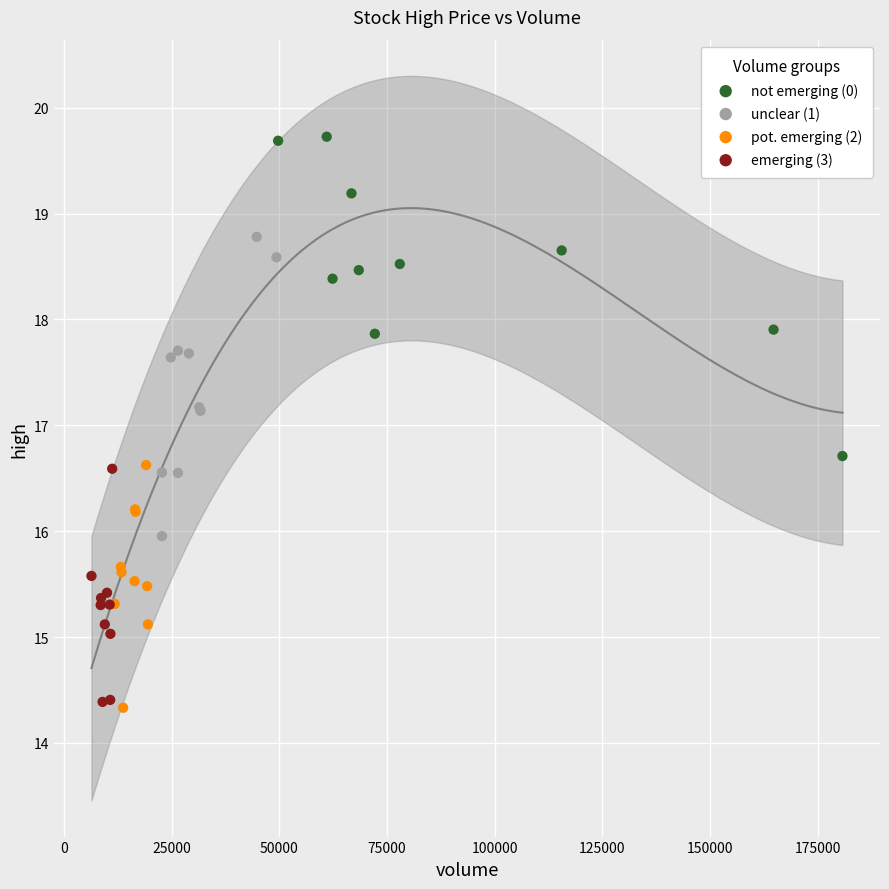

Which series has the widest spread of Y values?

not emerging (0)